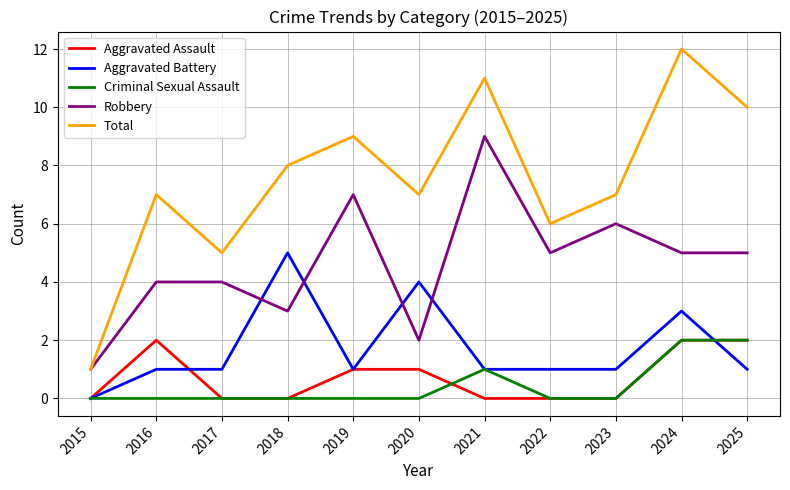

What is the sum of all Aggravated Battery values?

19